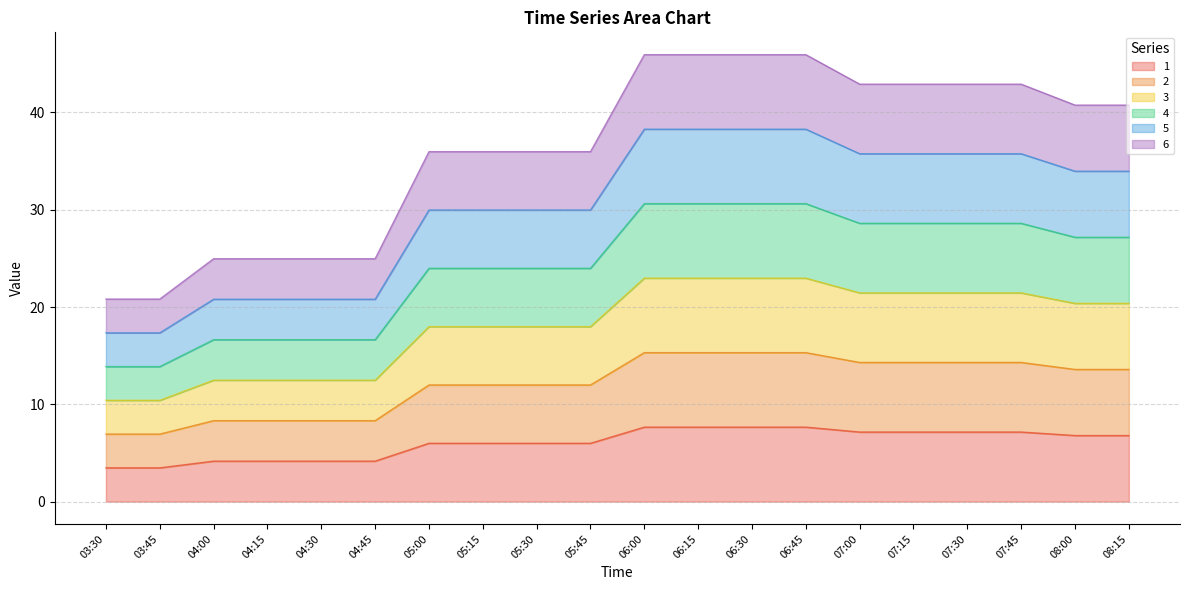

Which series has the largest total across all categories?

1